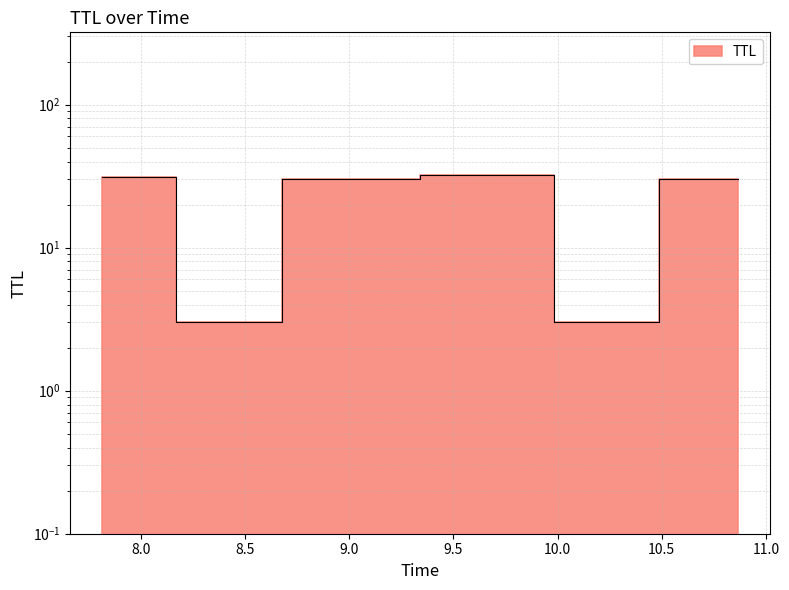

Rank the categories by value from highest to lowest.

9.847629723779391, 7.814150582707953, 8.830906831368338, 10.864279346424155, 8.528853596479166, 10.113551852002274